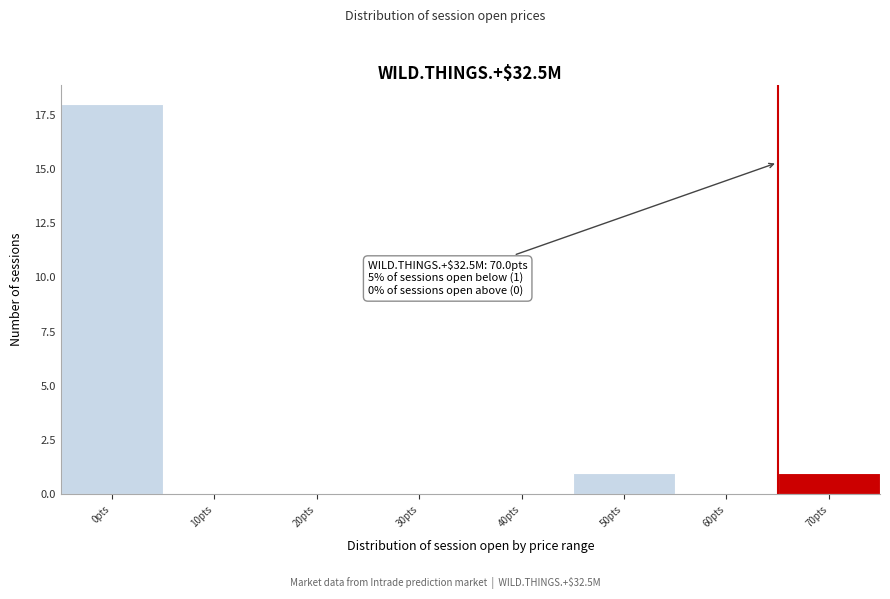

Reading left to right, extract all data points from this chart.

0pts=18	10pts=0	20pts=0	30pts=0	40pts=0	50pts=1	60pts=0	70pts=1